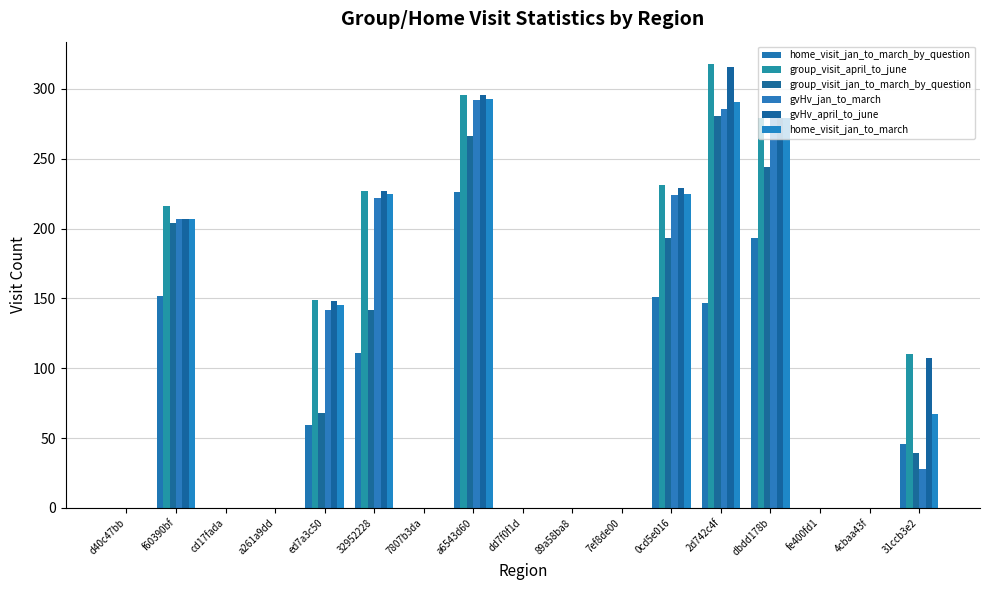

Count the number of categories in the chart.

17